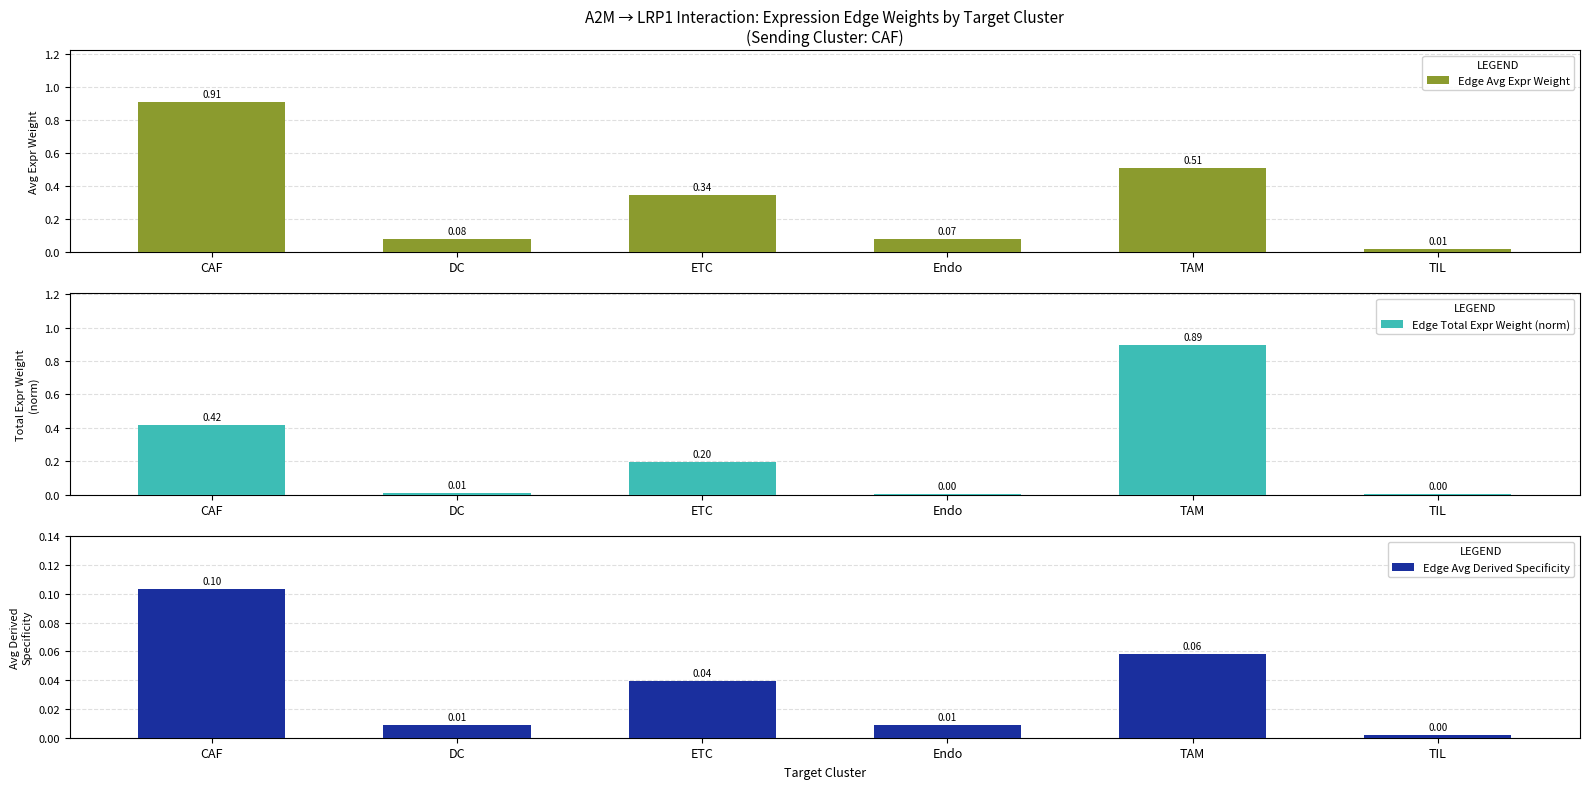

Rank the categories by Edge Avg Derived Specificity value from lowest to highest.

TIL, Endo, DC, ETC, TAM, CAF